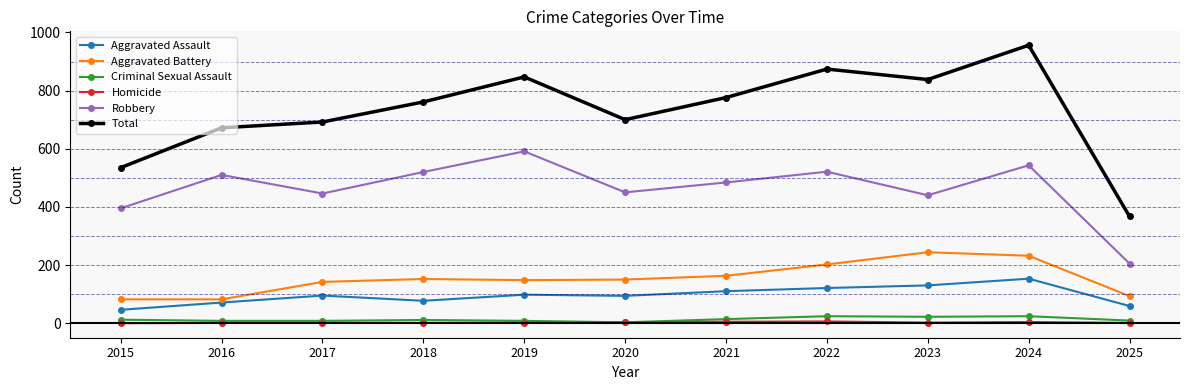

What is the value of the Criminal Sexual Assault point at the 5th from the left?

8